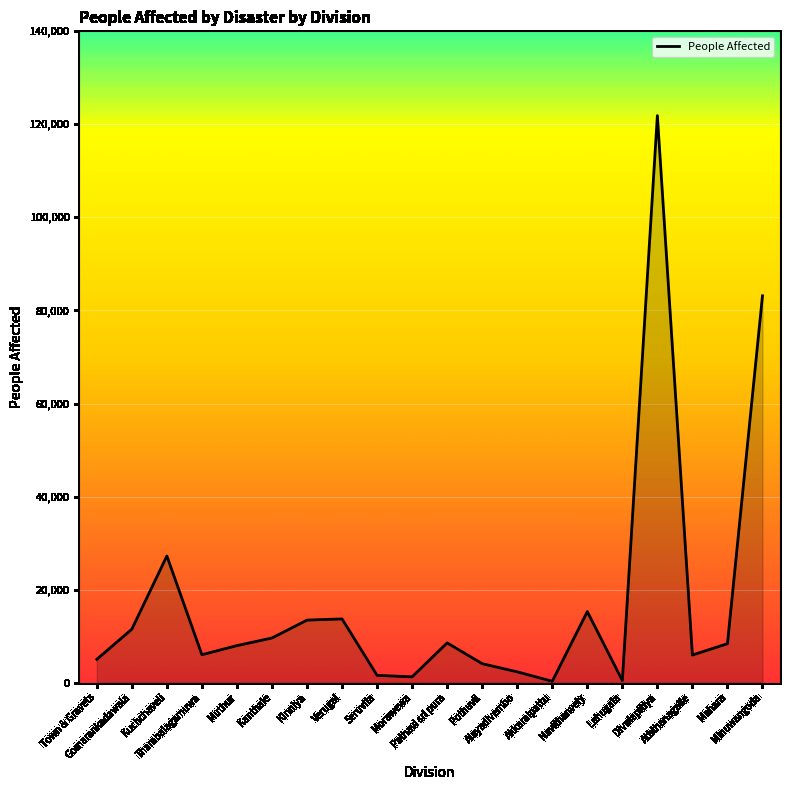

What is the difference between the values at Seruvila and Mahara?

6812